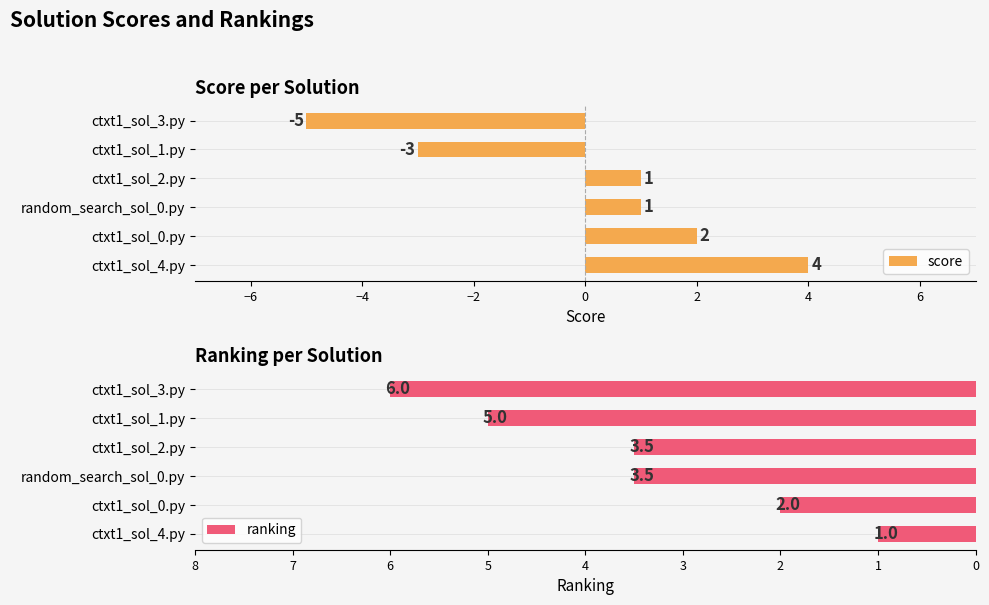

List the series in order of their peak value, highest first.

ranking, score